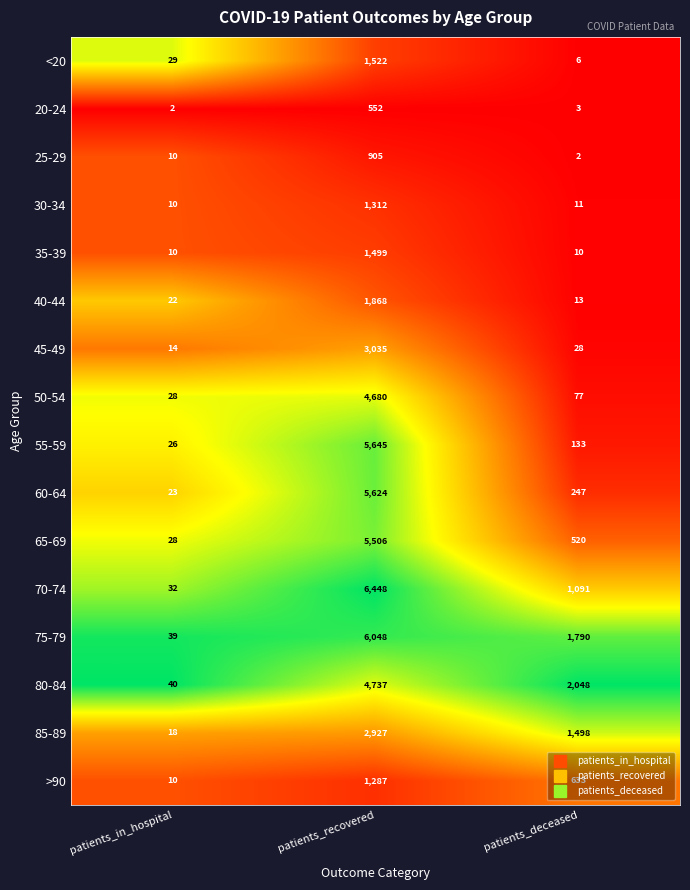

At which category does the chart reach its peak across all series?

patients_recovered